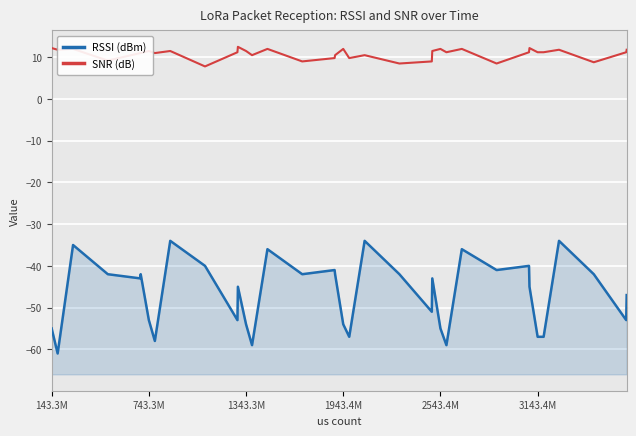

What is the difference between the maximum and minimum values in the RSSI (dBm) series?

27.0